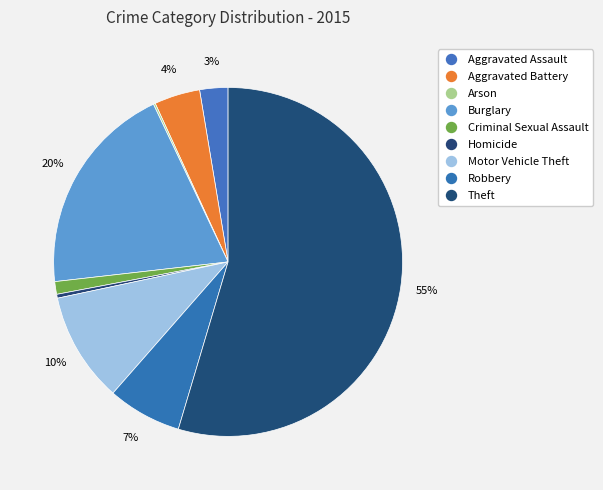

How many segments does this pie chart have?

9